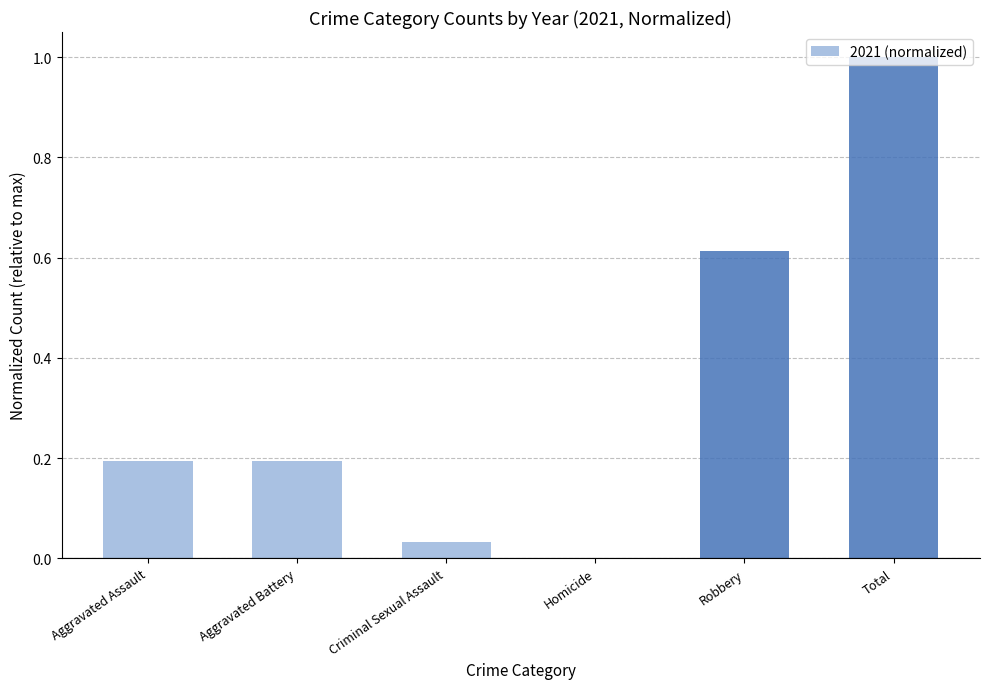

What is the change in value from Homicide to Total?

+1.0